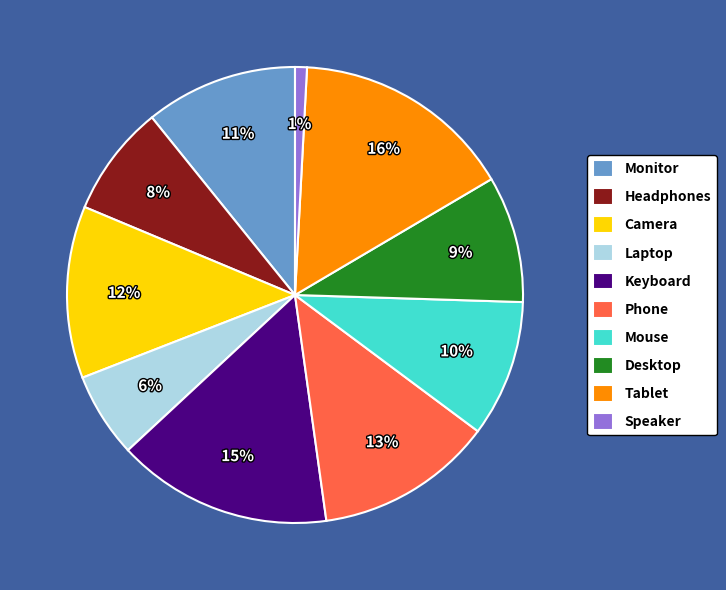

Which slice is the smallest?

Speaker